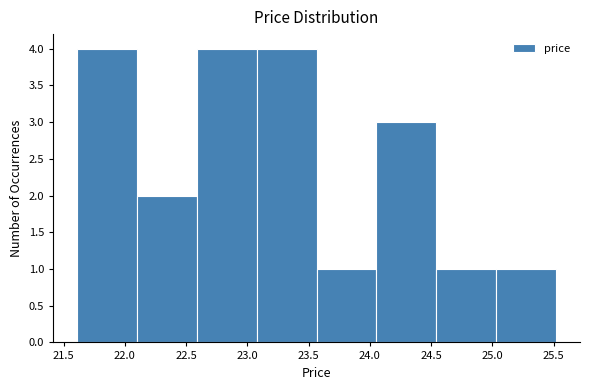

How tall is the bar that spans 23.10 to 23.55 on the x-axis? Neither the bar edges nor the heights are printed on the chart, so give them approximately, as read against the axes.

4